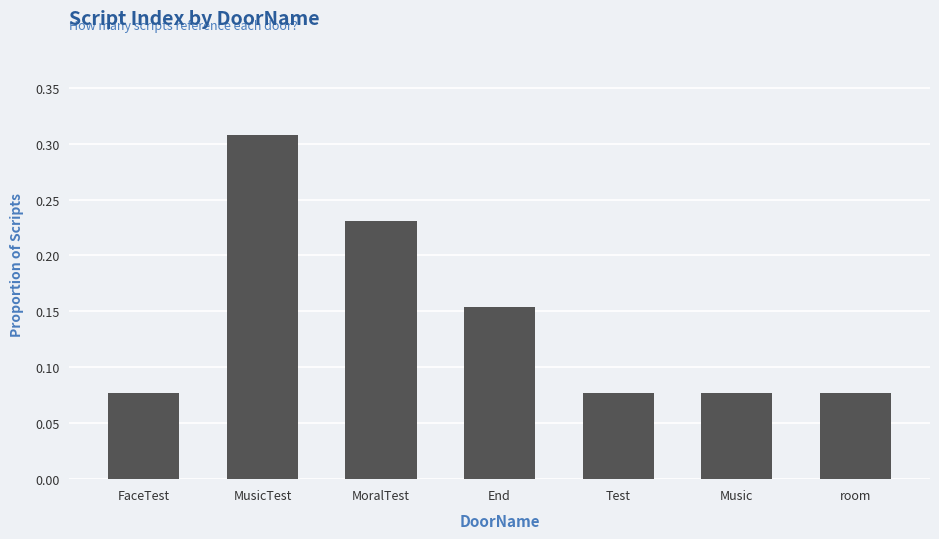

Count the number of categories in the chart.

7